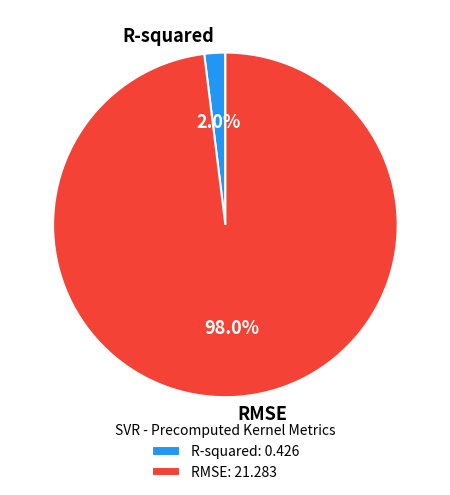

How many segments does this pie chart have?

2